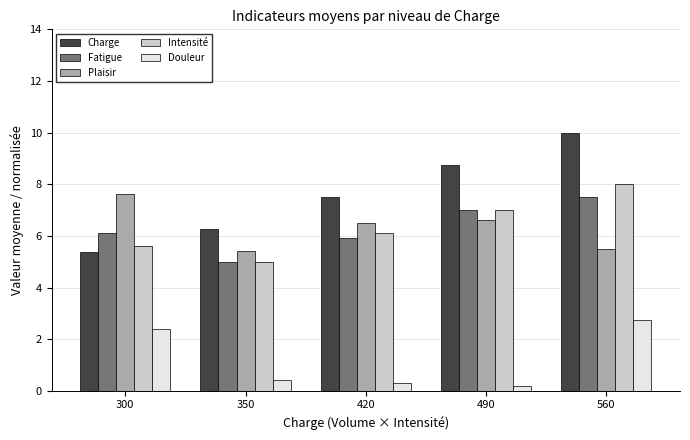

How many Plaisir values are between 5 and 6?

2